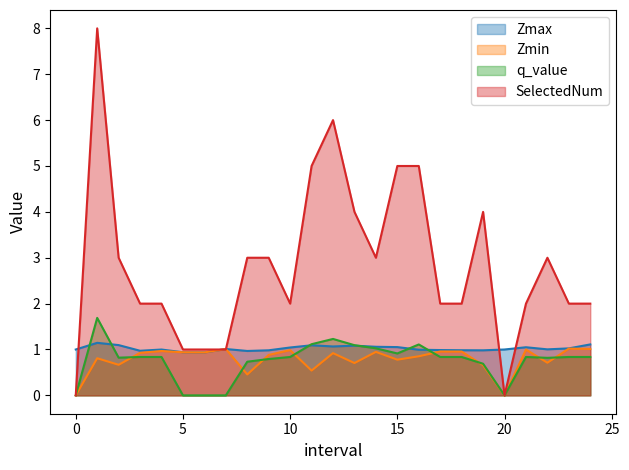

True or false: Zmax and Zmin cross at least once.

False